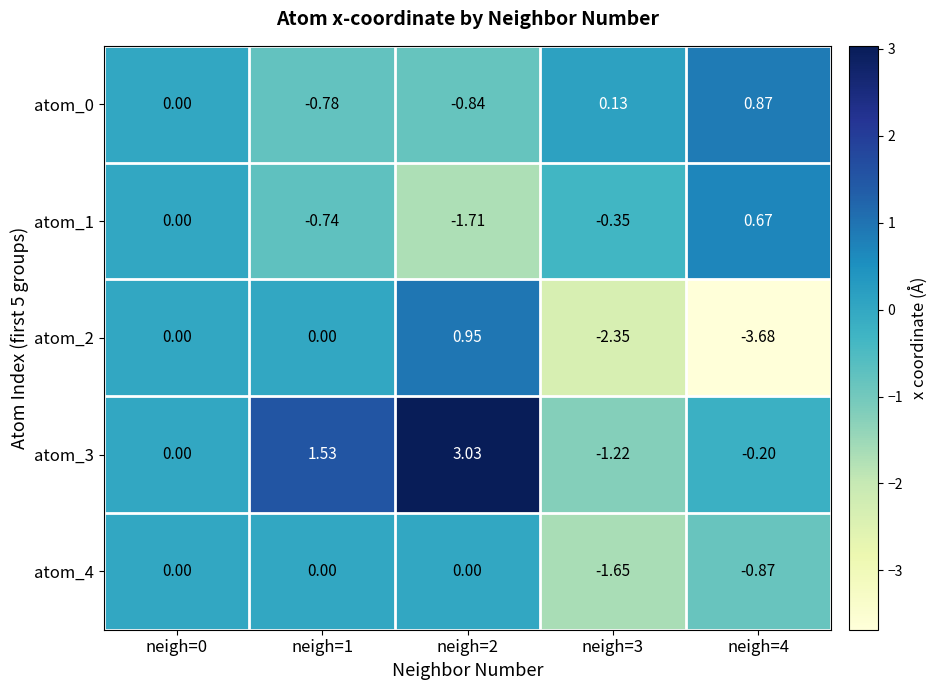

What is the total value across all series at neigh=3?

-5.4